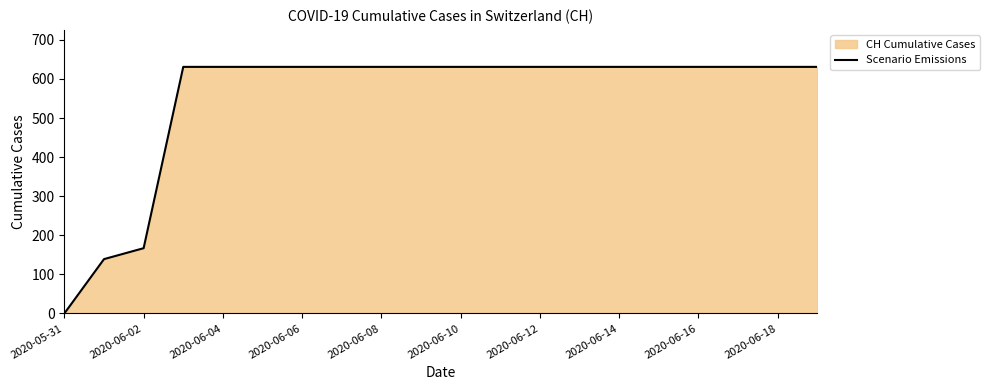

Which category has the lowest value across all series?

2020-05-31